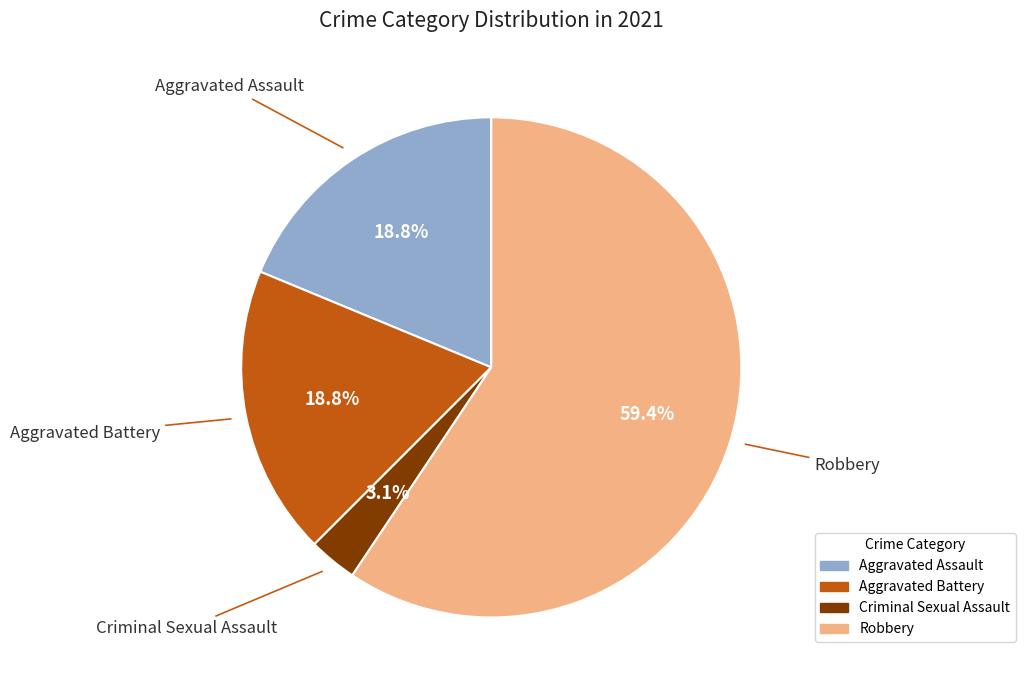

What percentage do Aggravated Assault and Criminal Sexual Assault together represent?

21.9%